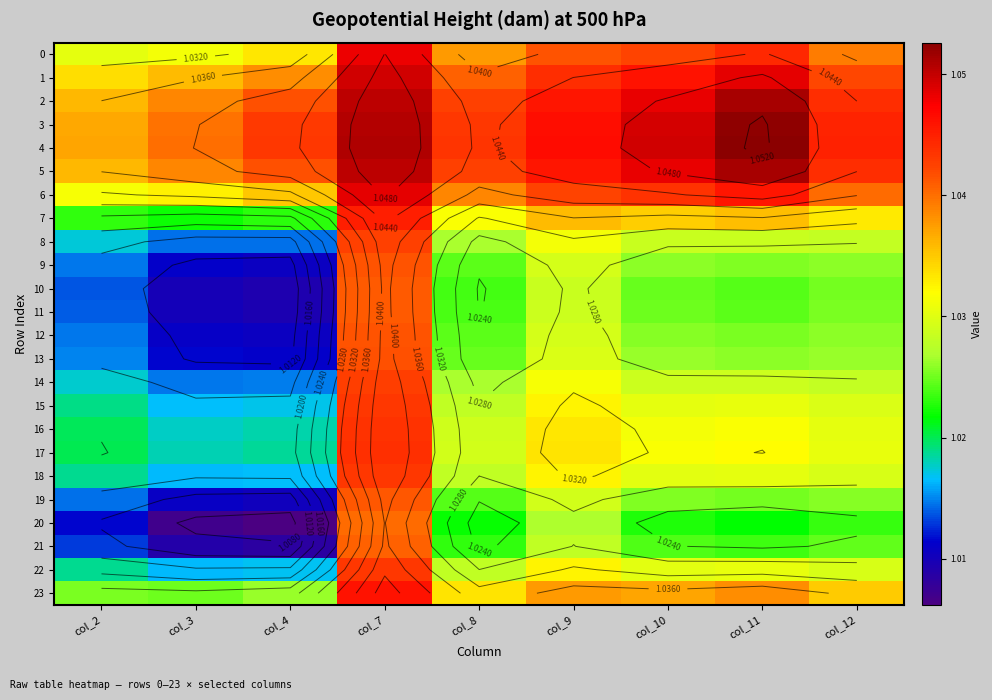

At which label does 1 reach its minimum?

col_2